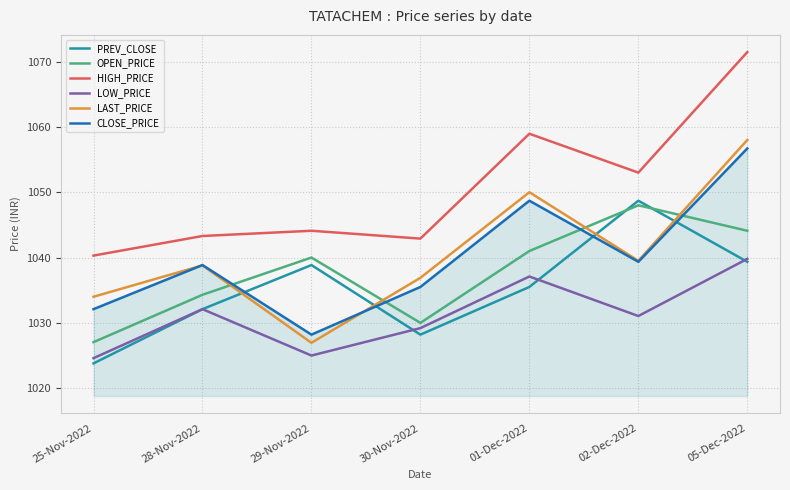

What is the spread (max minus min) of values at 29-Nov-2022?

19.1